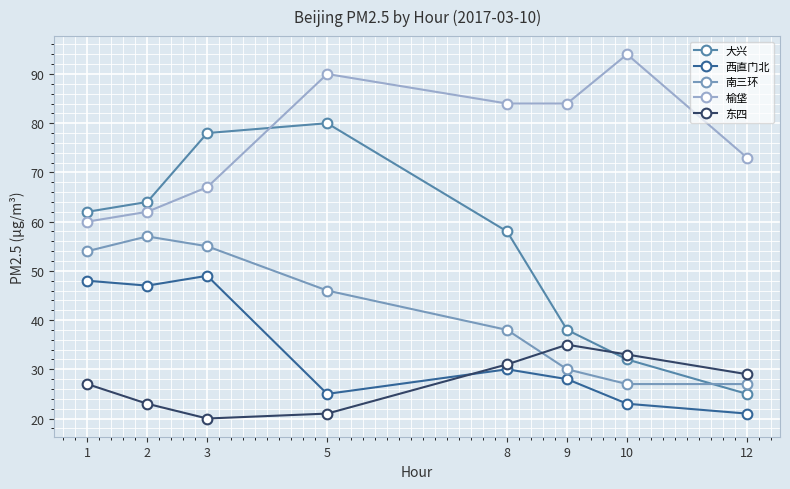

At which label does 西直门北 reach its minimum?

12